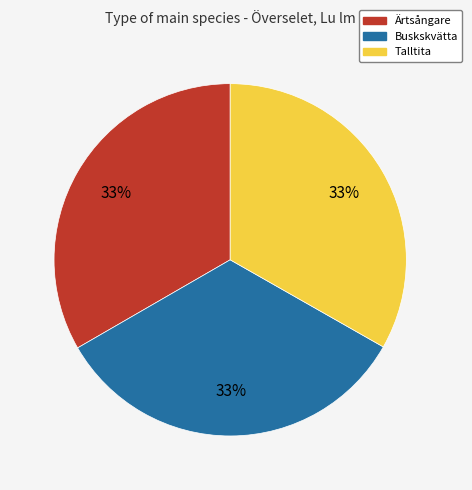

Is there any slice that represents more than half of the pie?

No